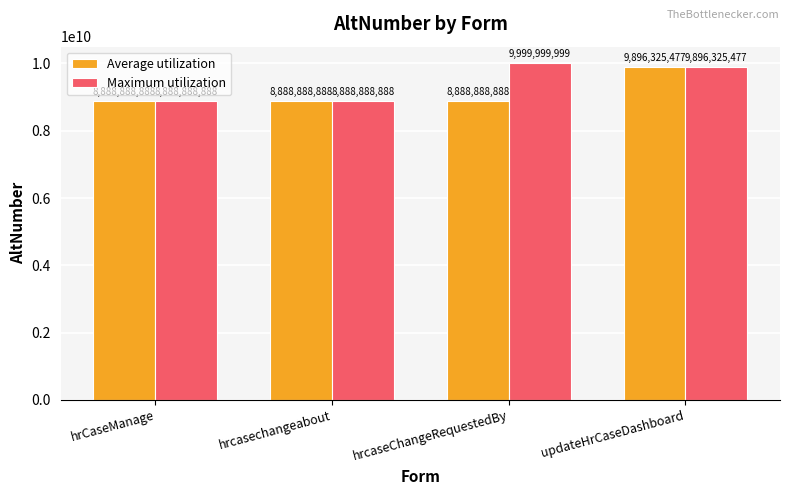

At how many categories does at least one series exceed 9150020966?

2